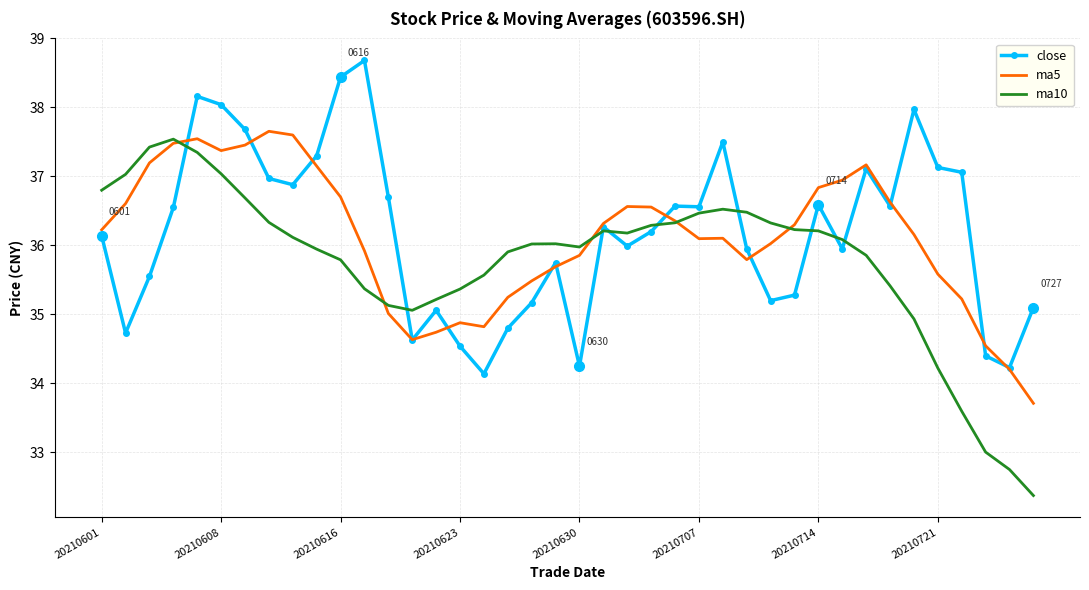

What is the maximum value shown in the chart?

38.7